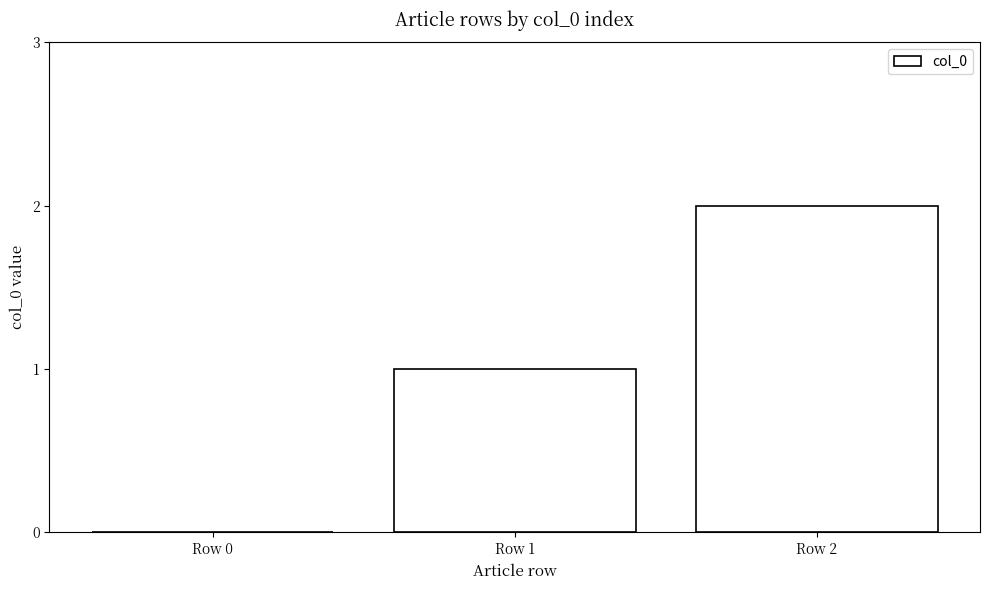

Count the number of categories in the chart.

3